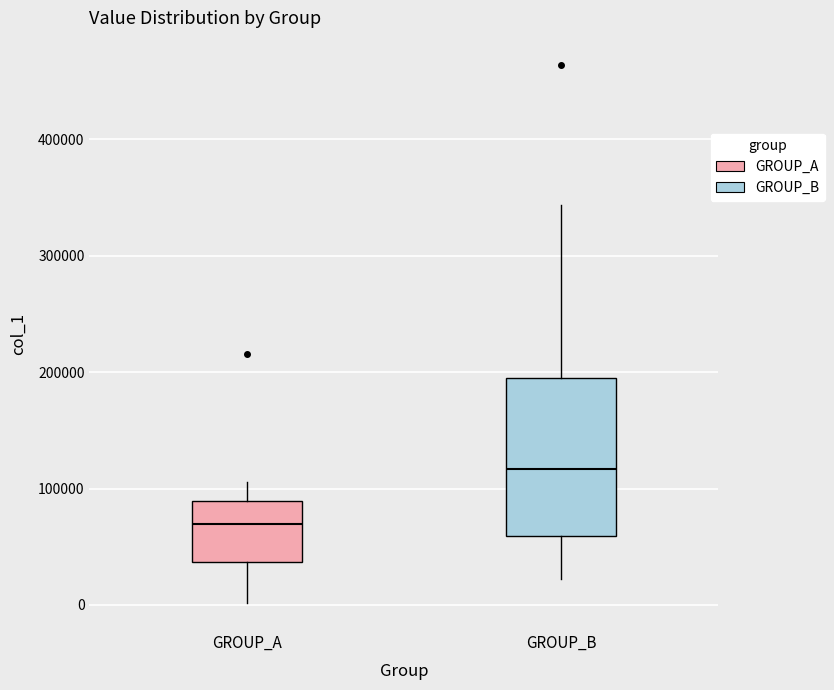

Reading left to right, read every box against the y-axis: the position of its median line, the range the box covers, and the ends of its whiskers. The values are not printed on the chart, so give them approximately, as read against the axis.

GROUP_A: median 70000, box 40000 to 90000, whiskers 0 to 110000
GROUP_B: median 120000, box 60000 to 190000, whiskers 20000 to 340000